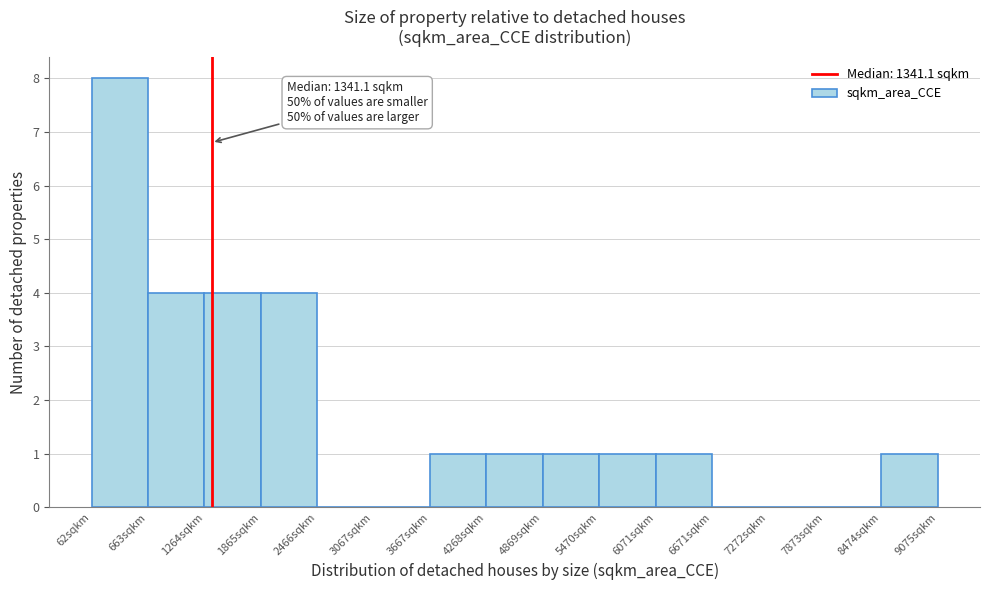

Over which range of the x-axis is the bar tallest?

100 to 700